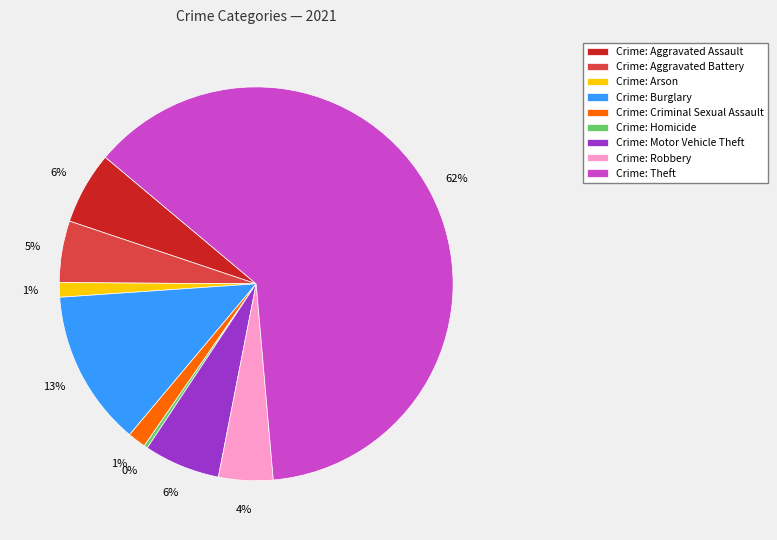

How many segments does this pie chart have?

9